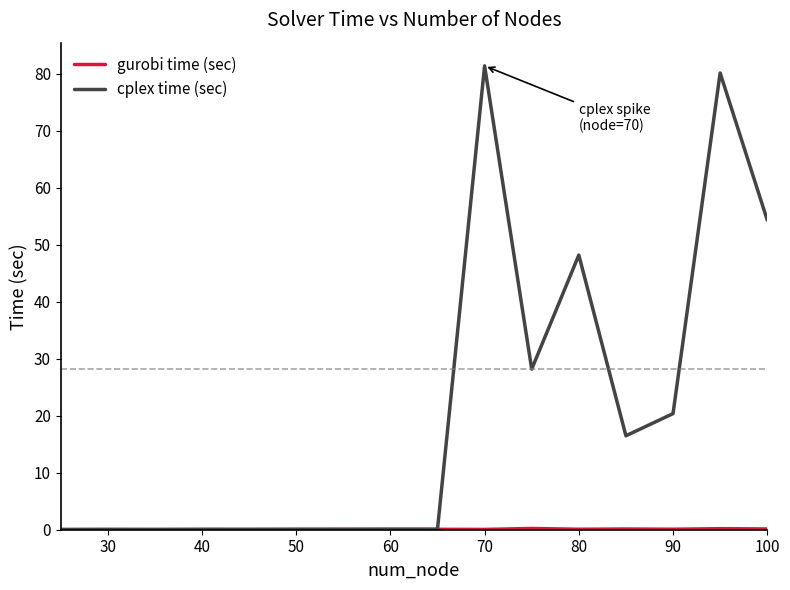

What is the greatest value displayed?

81.3